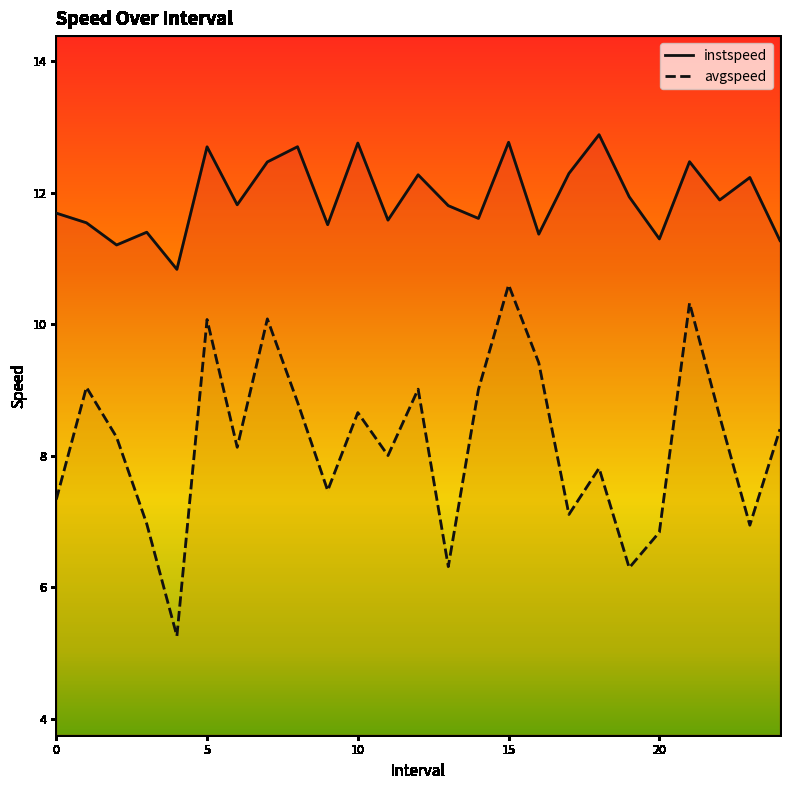

At 12.0, list the series in order from smallest to largest.

avgspeed, instspeed